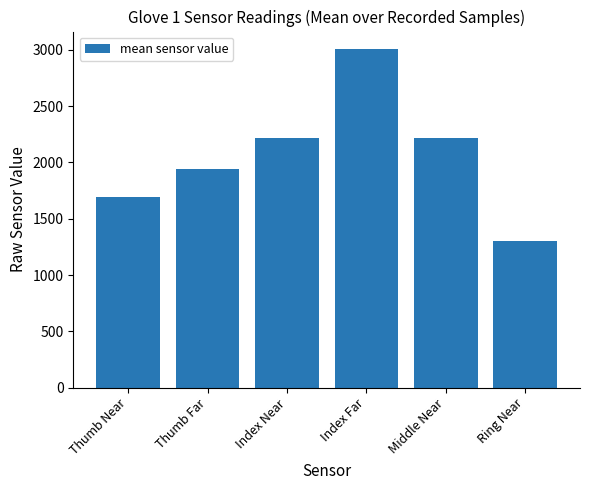

Which has a higher value, Middle Near or Thumb Far?

Middle Near